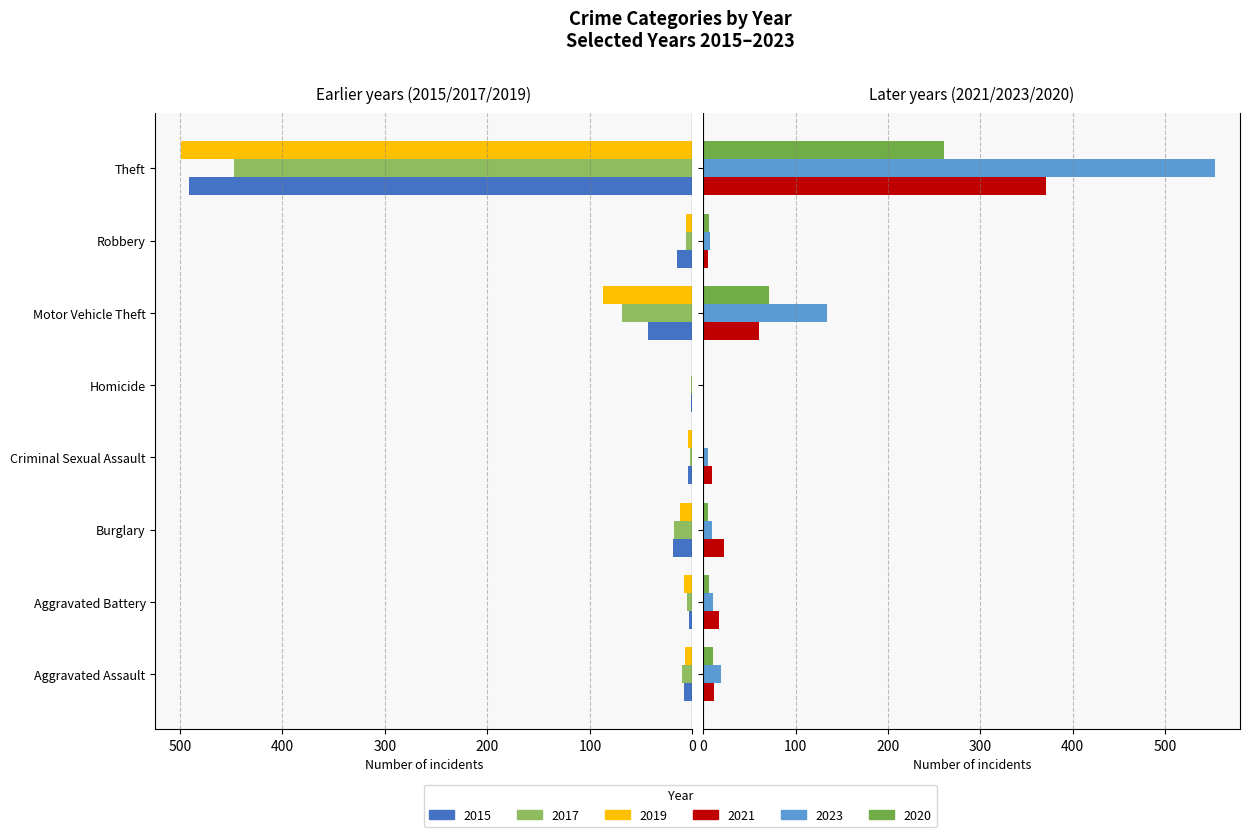

Reading left to right, list all the values displayed in this chart.

2015: Aggravated Assault=8	Aggravated Battery=3	Burglary=19	Criminal Sexual Assault=4	Homicide=1	Motor Vehicle Theft=43	Robbery=15	Theft=491
2017: Aggravated Assault=10	Aggravated Battery=5	Burglary=18	Criminal Sexual Assault=2	Homicide=1	Motor Vehicle Theft=69	Robbery=6	Theft=447
2019: Aggravated Assault=7	Aggravated Battery=8	Burglary=12	Criminal Sexual Assault=4	Homicide=0	Motor Vehicle Theft=87	Robbery=6	Theft=499
2021: Aggravated Assault=12	Aggravated Battery=17	Burglary=23	Criminal Sexual Assault=9	Homicide=0	Motor Vehicle Theft=60	Robbery=5	Theft=371
2023: Aggravated Assault=19	Aggravated Battery=11	Burglary=9	Criminal Sexual Assault=5	Homicide=0	Motor Vehicle Theft=134	Robbery=7	Theft=554
2020: Aggravated Assault=11	Aggravated Battery=6	Burglary=5	Criminal Sexual Assault=1	Homicide=0	Motor Vehicle Theft=71	Robbery=6	Theft=261